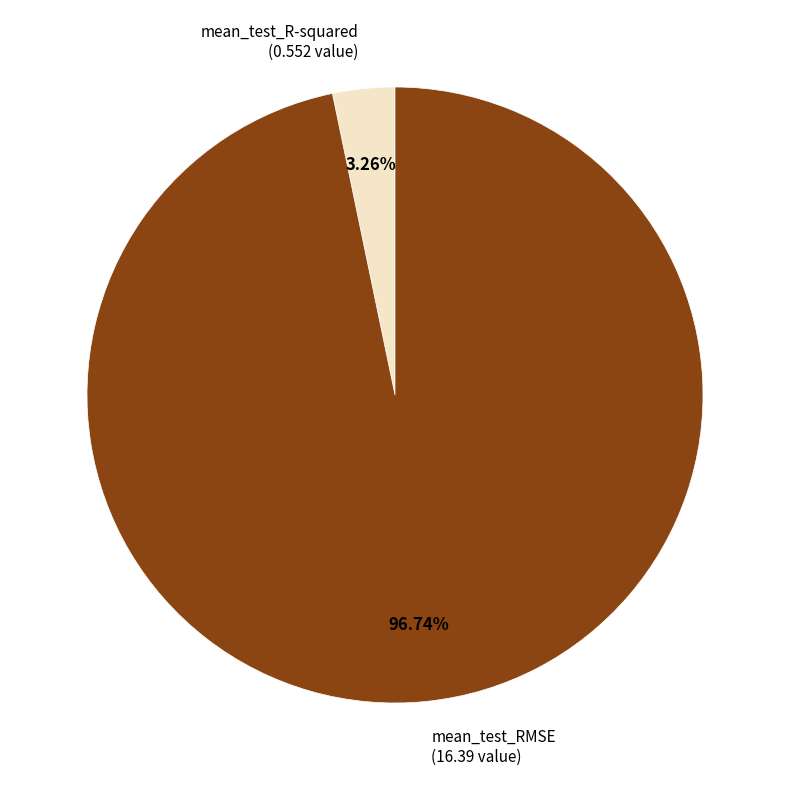

Is there a majority slice in this chart?

Yes